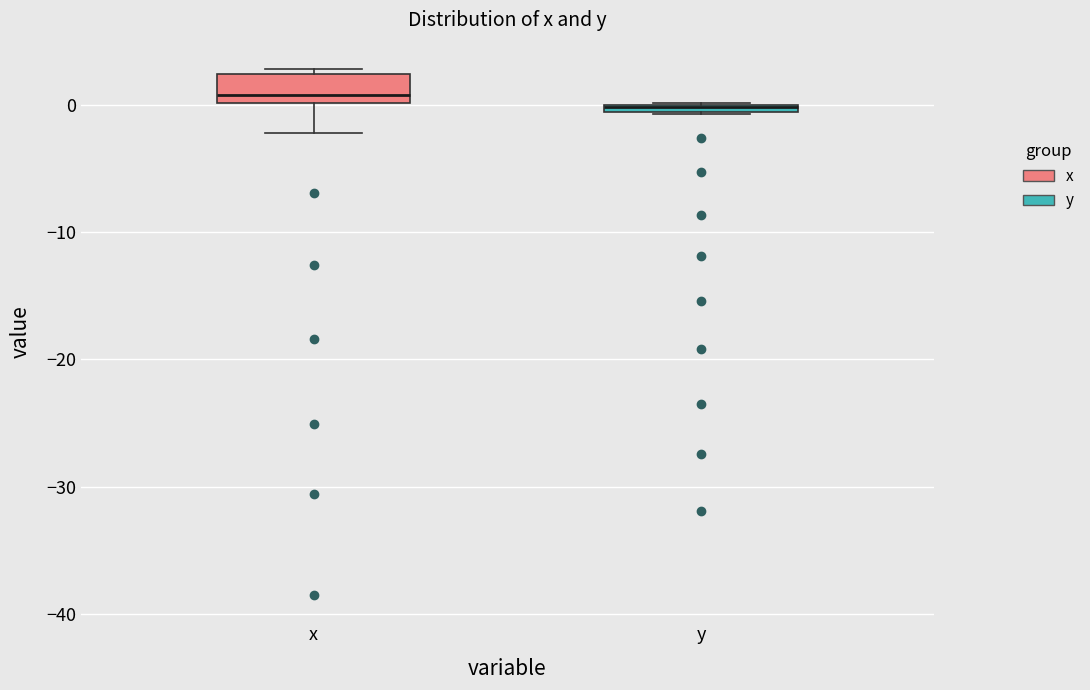

Where is the upper edge of the box for y on the y-axis? The values are not printed on the chart, so give them approximately, as read against the axis.

0